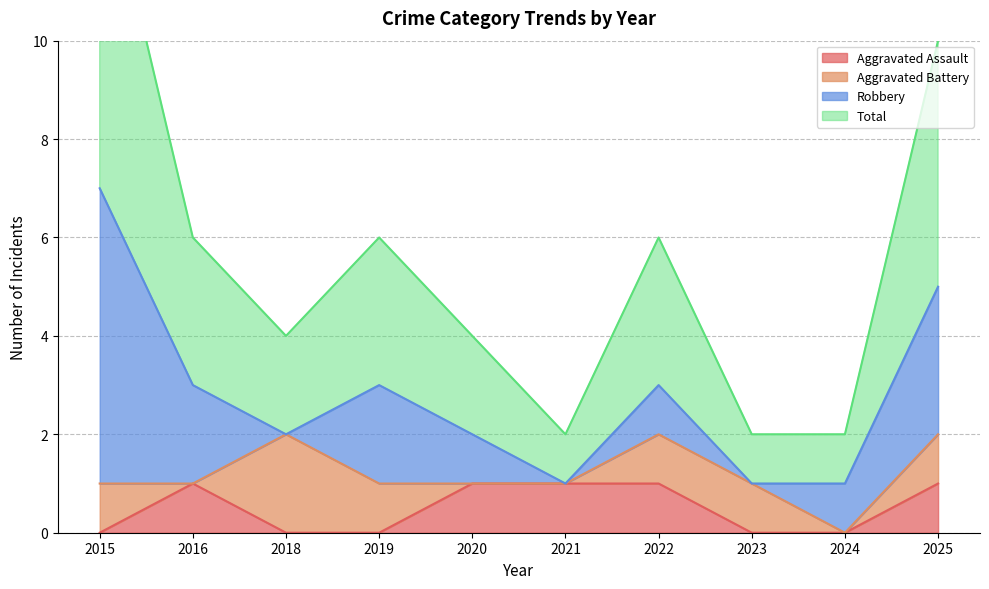

What is the difference between the Total values at 2016 and 2015?

4